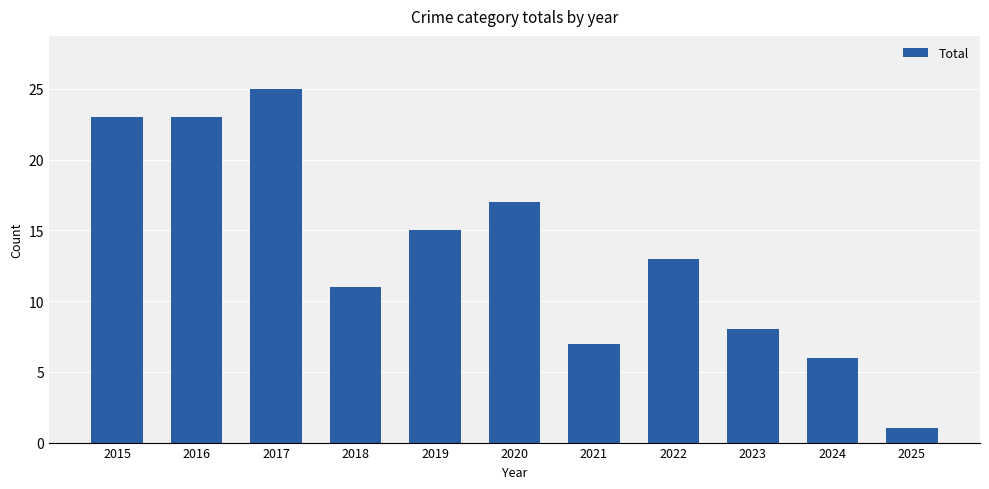

What is the difference between the maximum and minimum values?

24